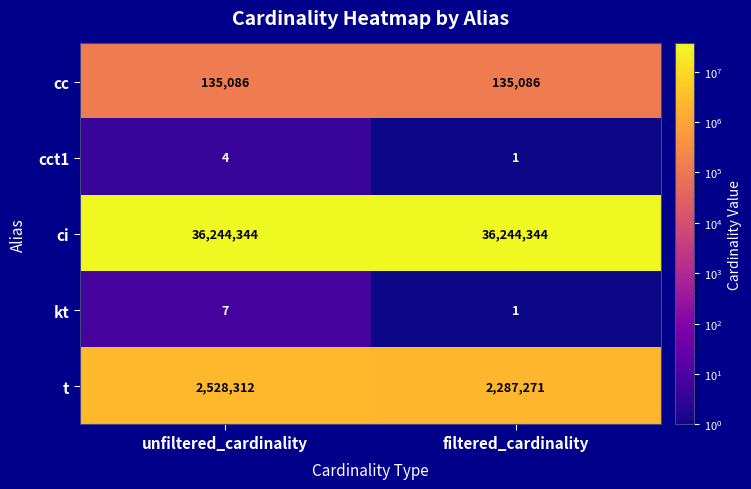

Is it true that cc equals 135086 at unfiltered_cardinality?

True